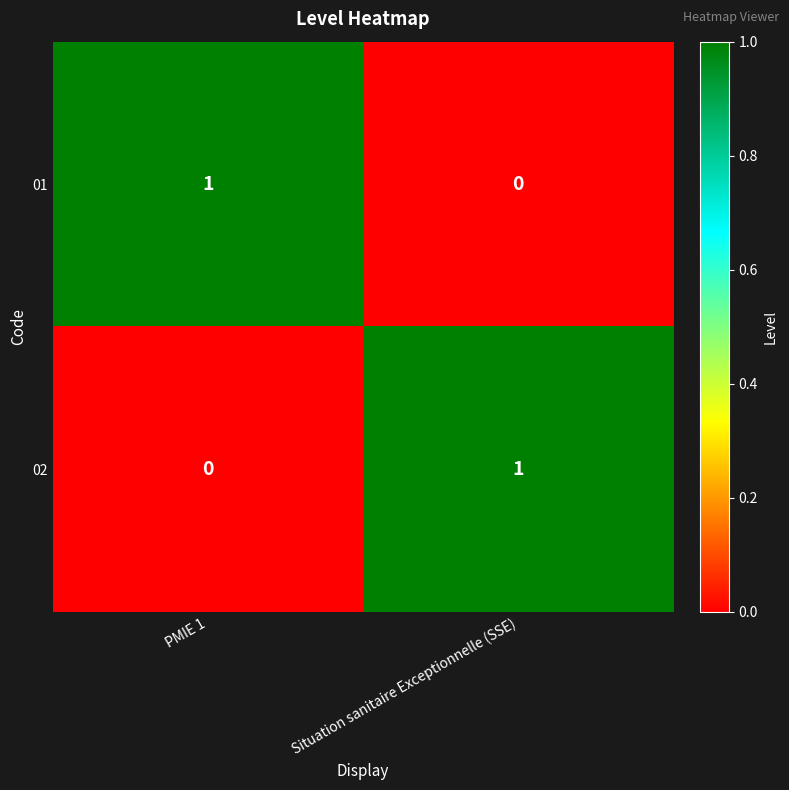

At Situation sanitaire Exceptionnelle (SSE), list the series in order from largest to smallest.

02, 01